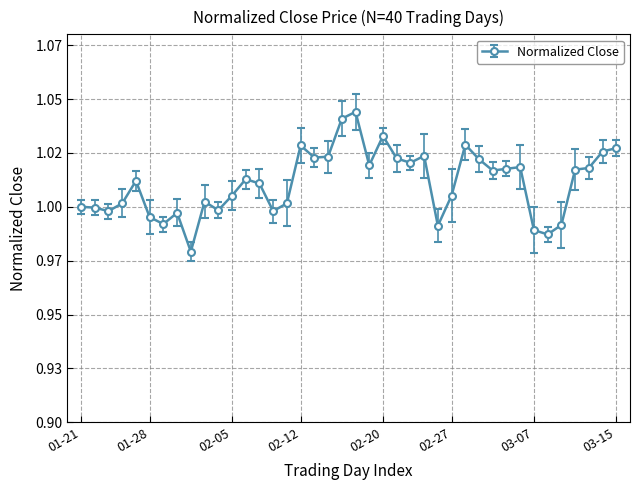

Which label corresponds to the largest value in the chart?

2019-02-18